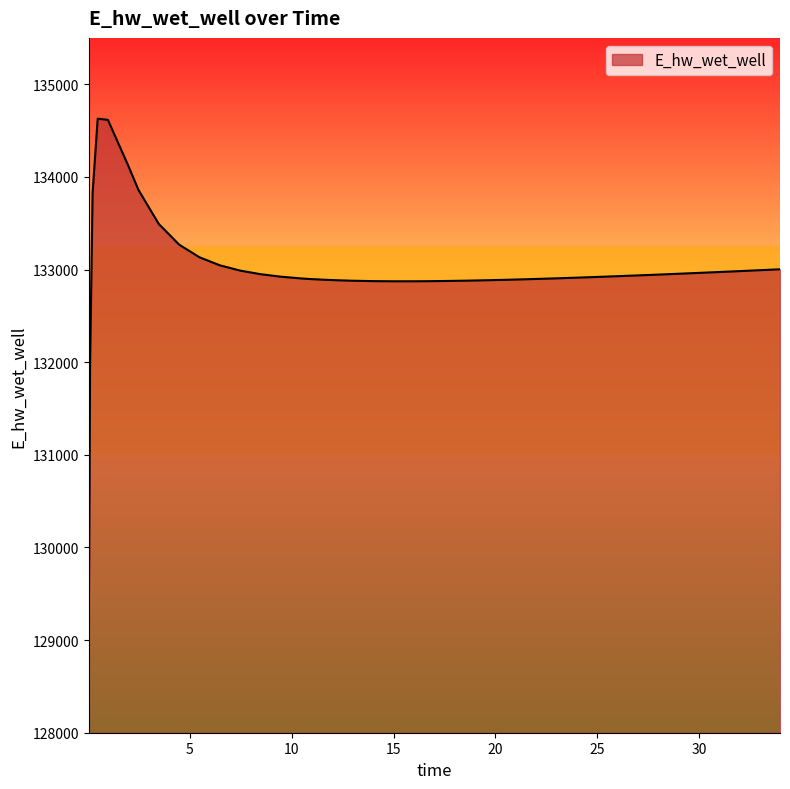

What is the smallest value displayed?

129070.3